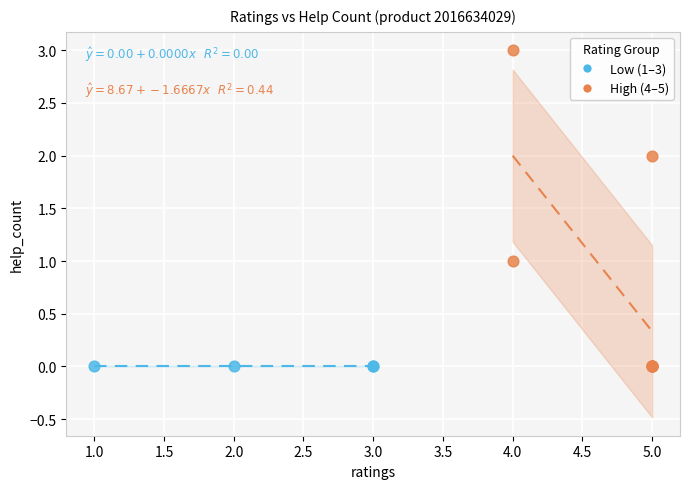

Which series contains the highest Y value?

High (4–5)